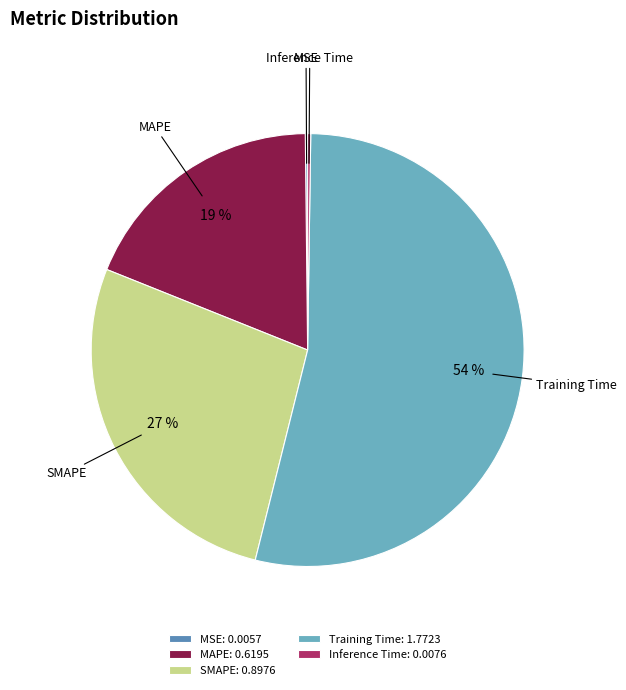

Which slice is the largest?

Training Time